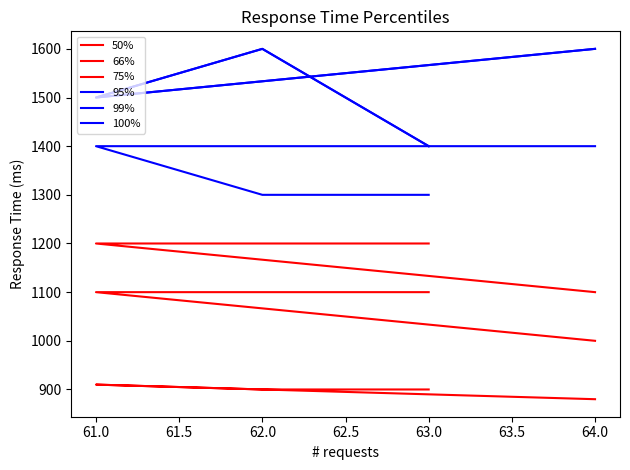

What is the value of the 95% point at the 2nd from the left?

1300